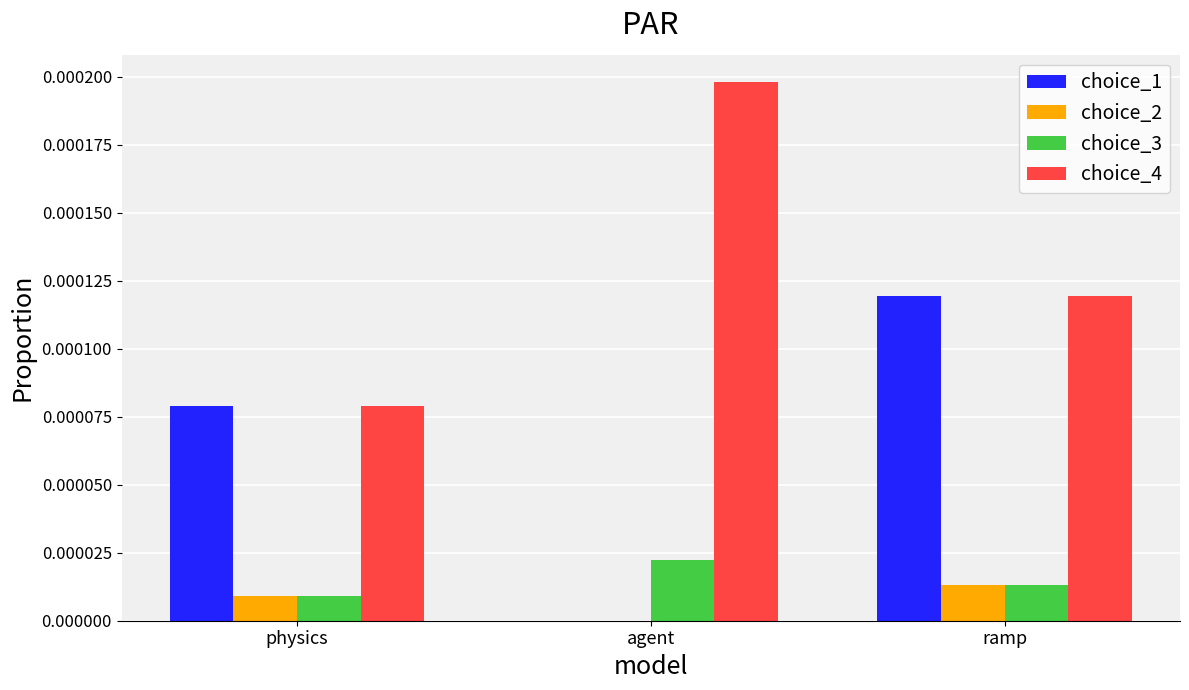

The choice_4 series shows 0.0 at ramp. True or false?

True